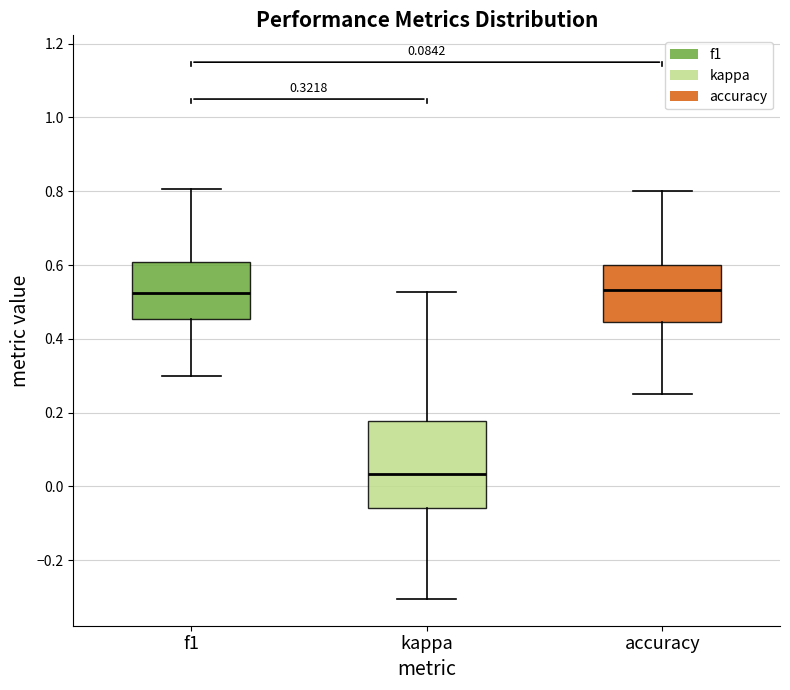

Which box is the tallest, from its lower edge to its upper edge?

kappa